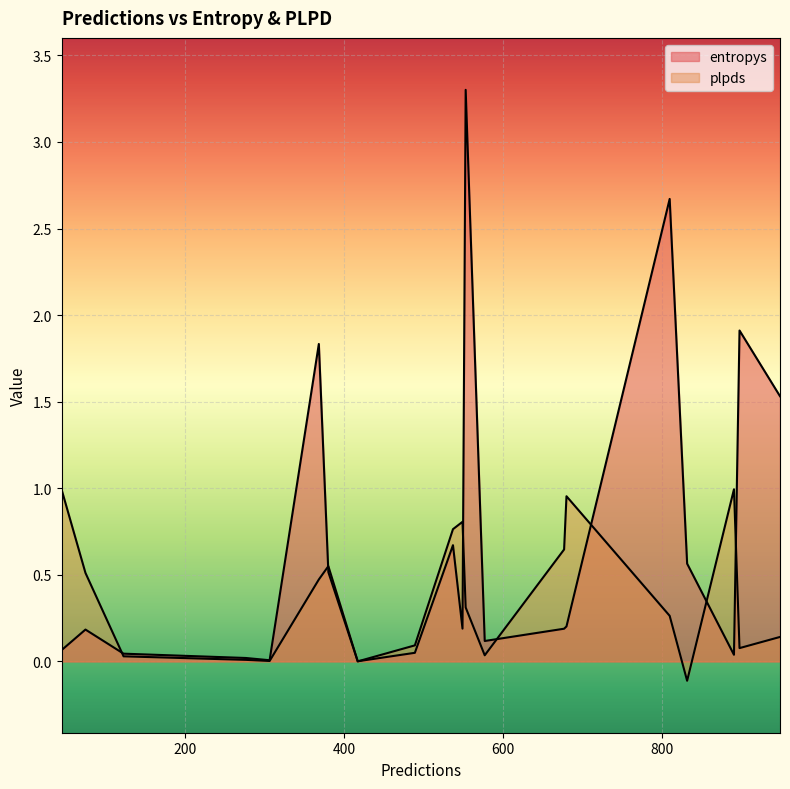

True or false: entropys and plpds cross at least once.

True